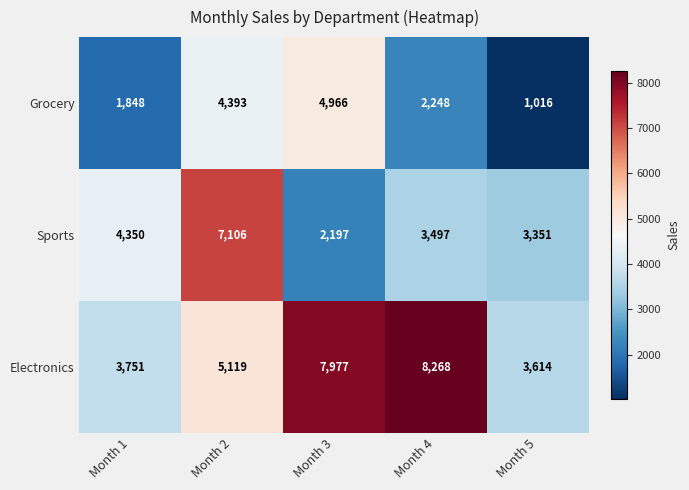

What is the spread (max minus min) of values at Month 4?

6020